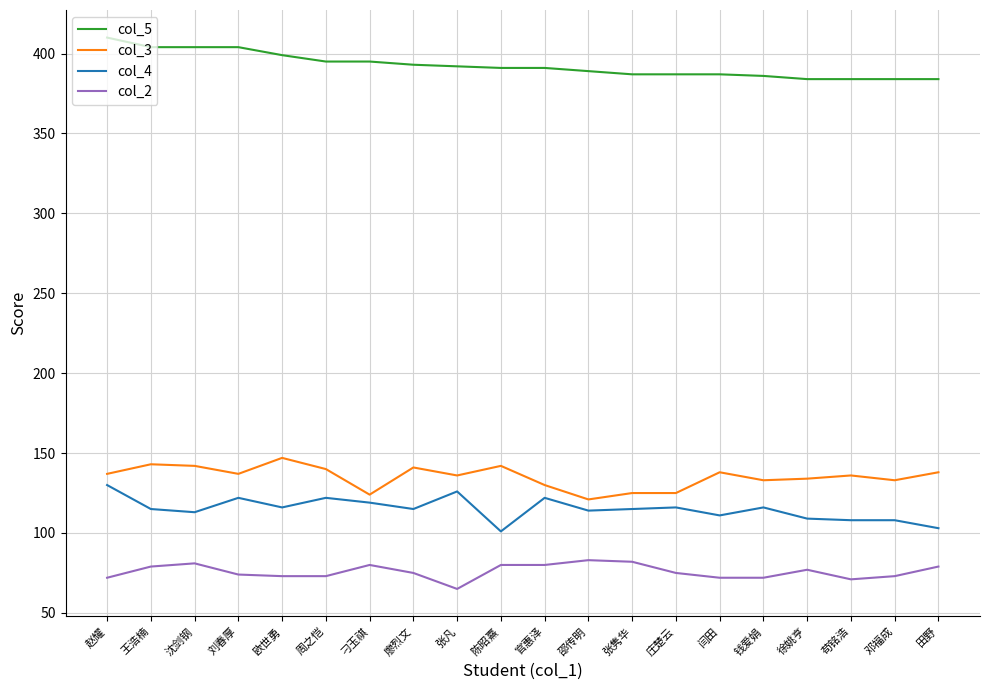

Is it true that col_2 equals 80 at 官惠泽?

True